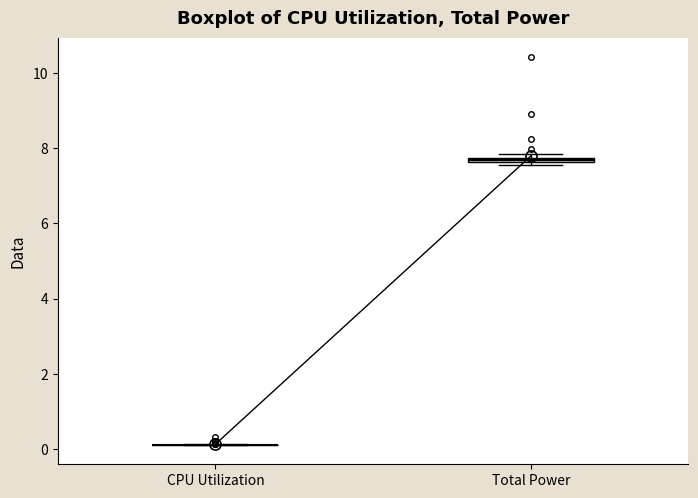

Where is the lower edge of the box for Total Power on the y-axis? The values are not printed on the chart, so give them approximately, as read against the axis.

7.6